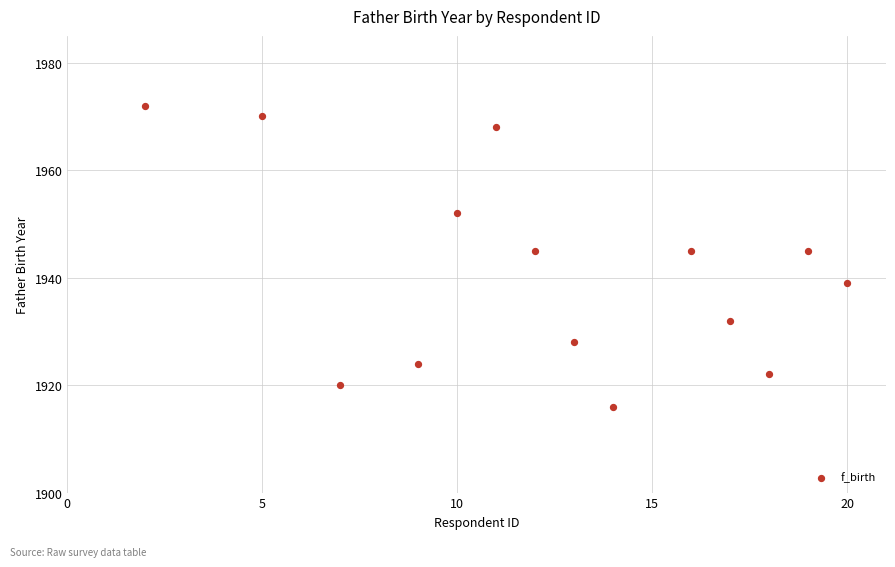

What is the range of Y values (max minus min)?

56